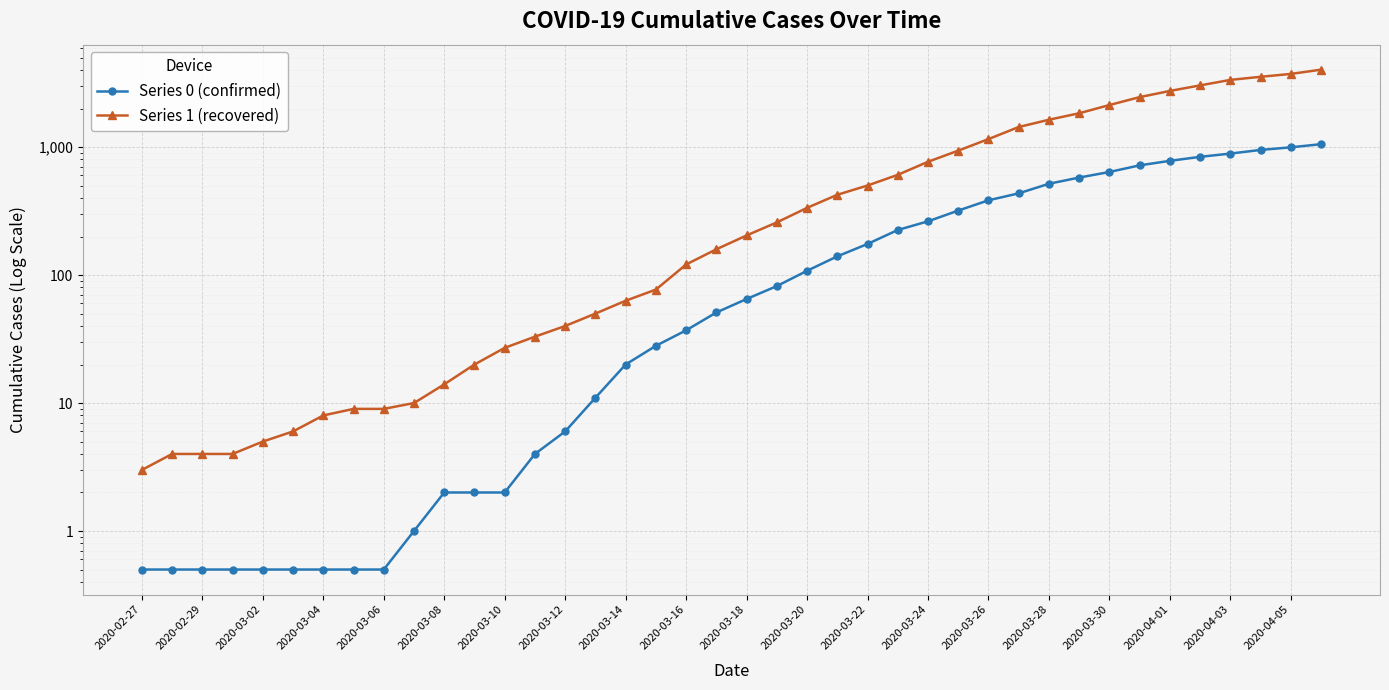

Which category has the lowest value across all series?

2020-02-27